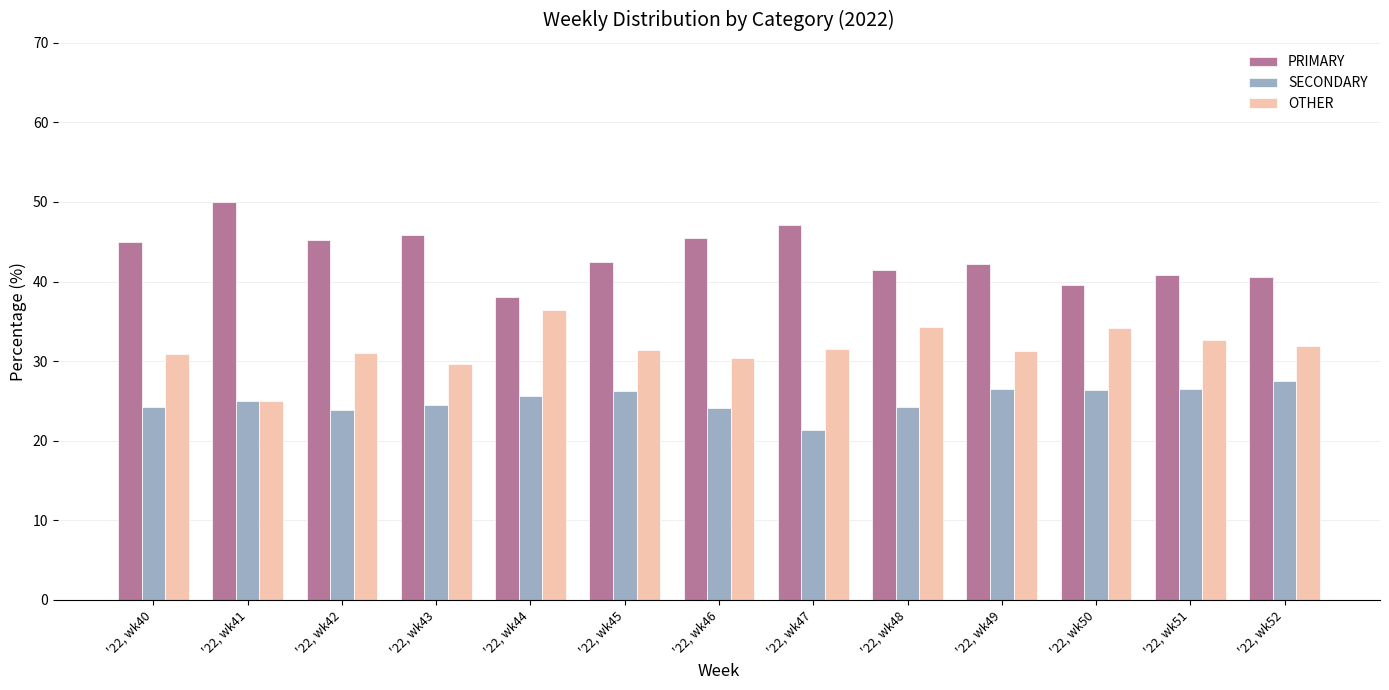

The OTHER series shows 34.1 at '22, wk50. True or false?

True